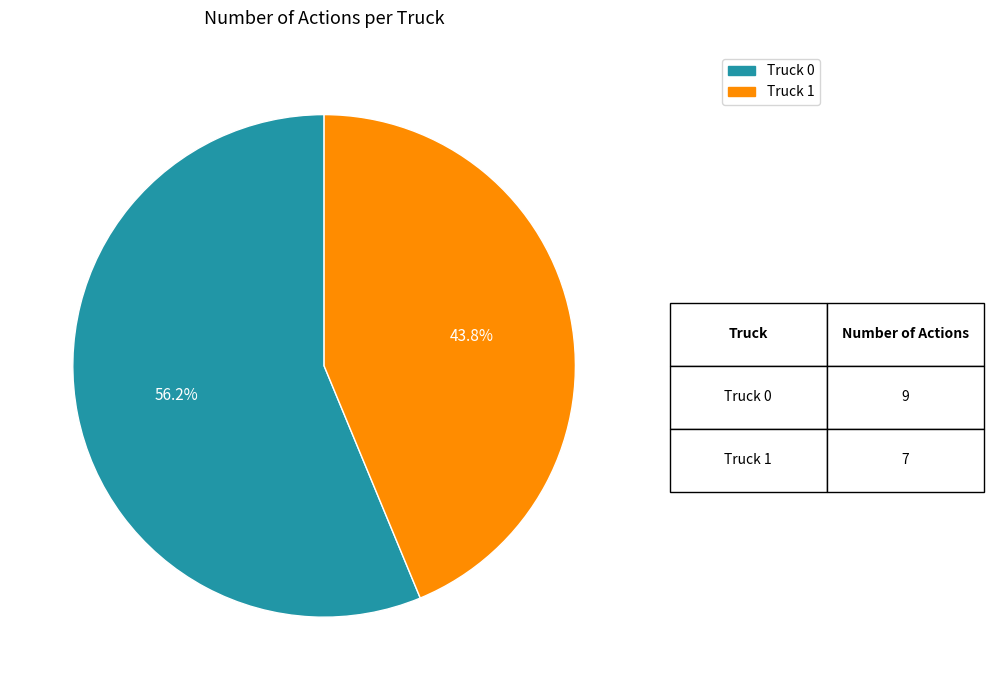

What is the majority slice?

Truck 0